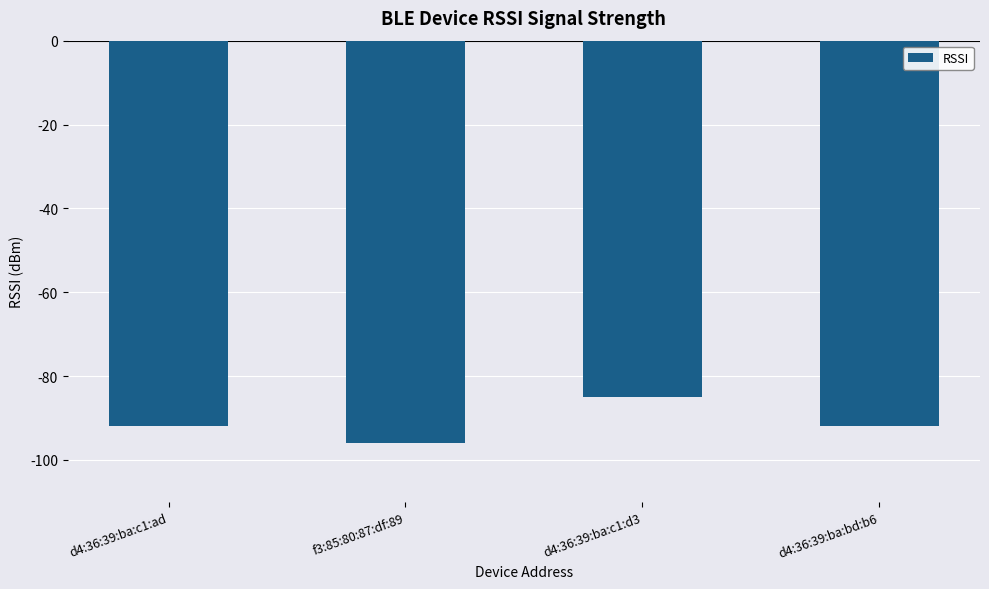

How many bars are there in total?

4